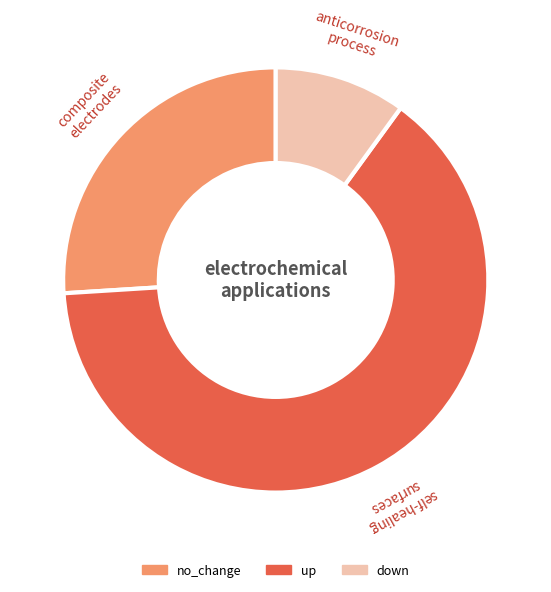

How many slices are in this pie chart?

3